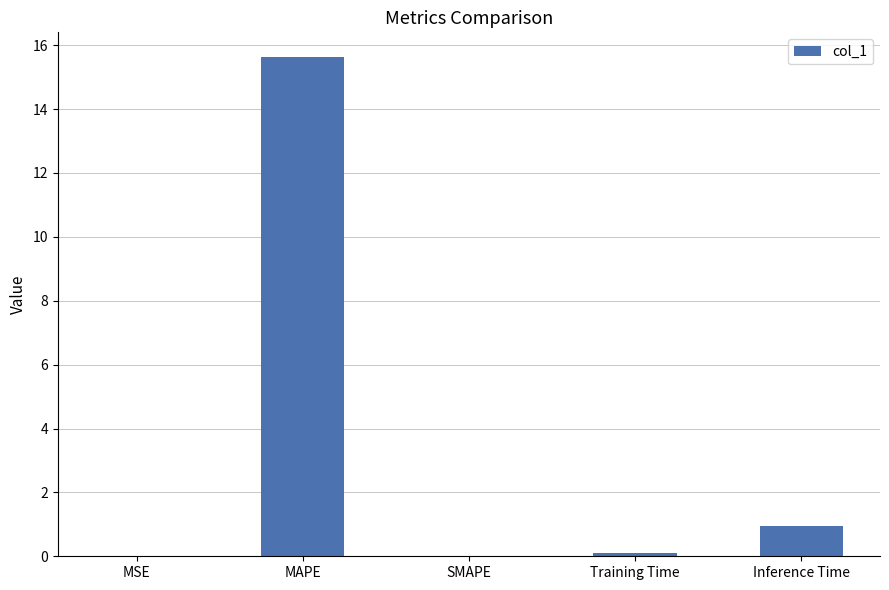

Where is the data nearest to the value 7?

Inference Time